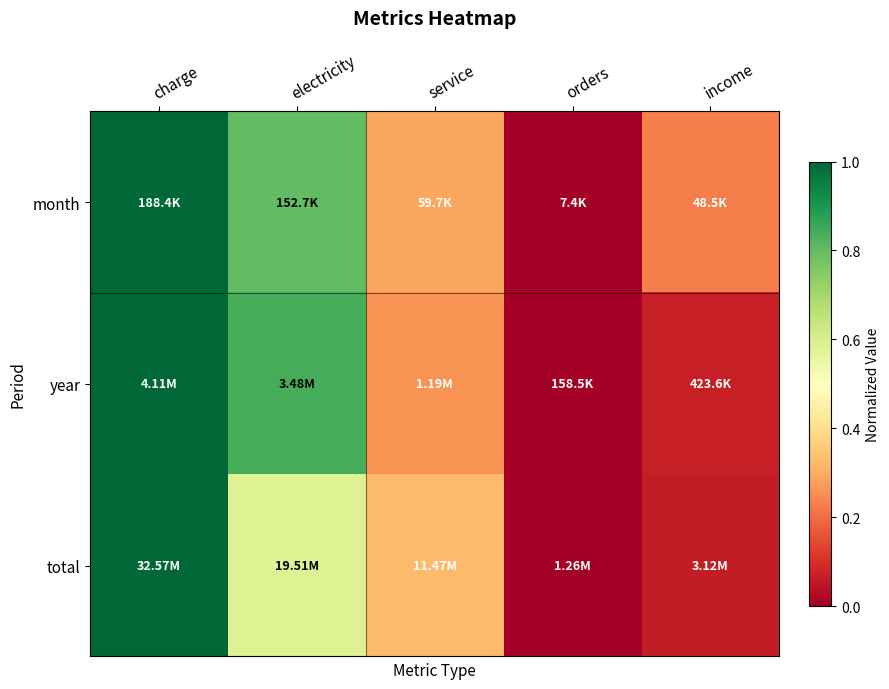

Rank the series by their maximum value, from highest to lowest.

total, year, month